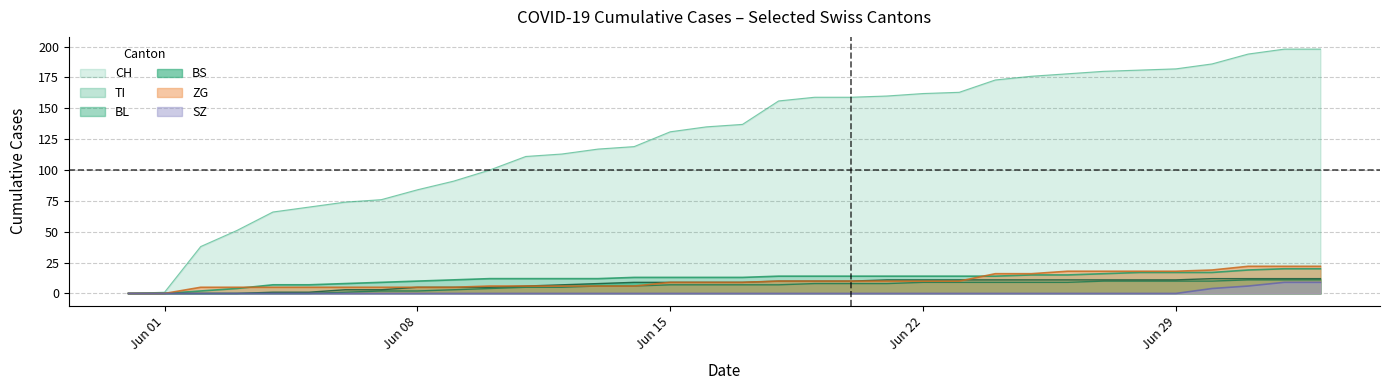

Which series has the widest spread of values?

CH